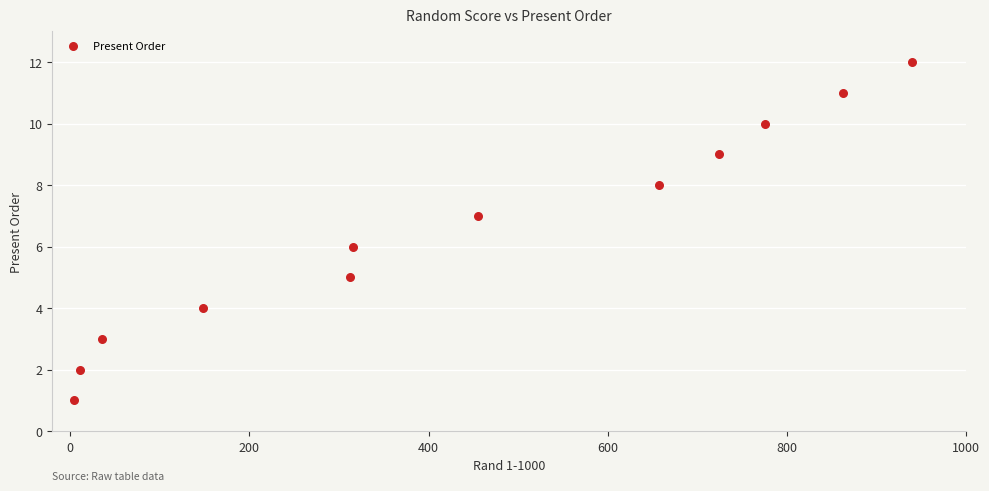

What is the range of Y values (max minus min)?

11